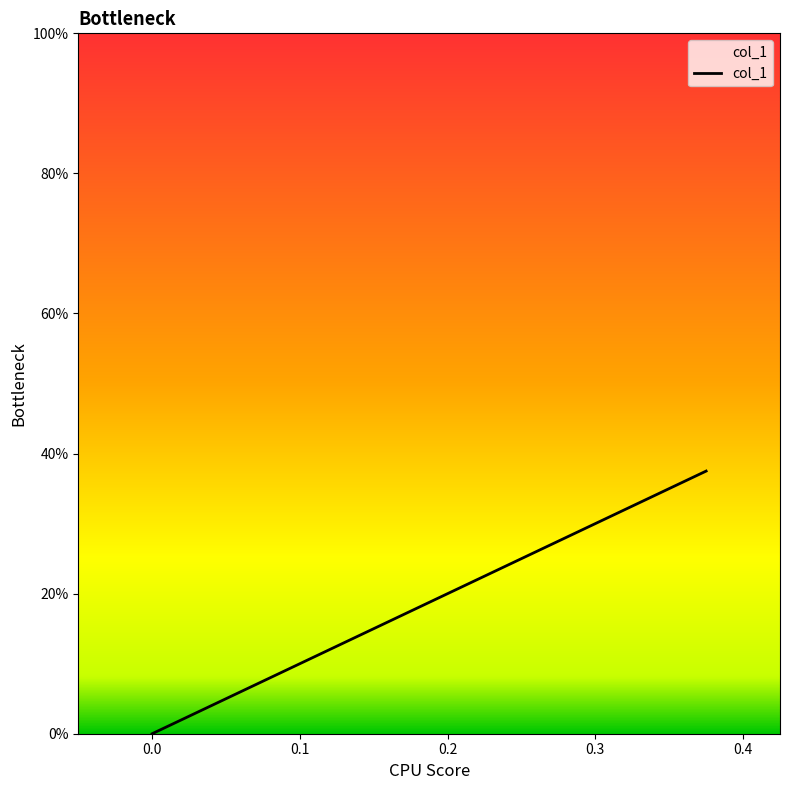

What is the maximum value shown in the chart?

0.4